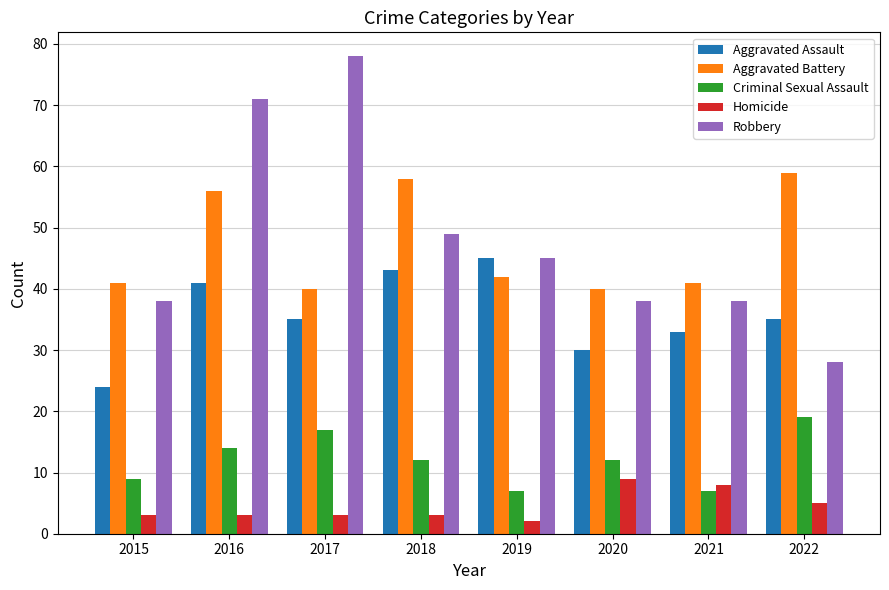

Reading right to left, transcribe all the data shown in this chart.

Aggravated Assault: 35	33	30	45	43	35	41	24
Aggravated Battery: 59	41	40	42	58	40	56	41
Criminal Sexual Assault: 19	7	12	7	12	17	14	9
Homicide: 5	8	9	2	3	3	3	3
Robbery: 28	38	38	45	49	78	71	38